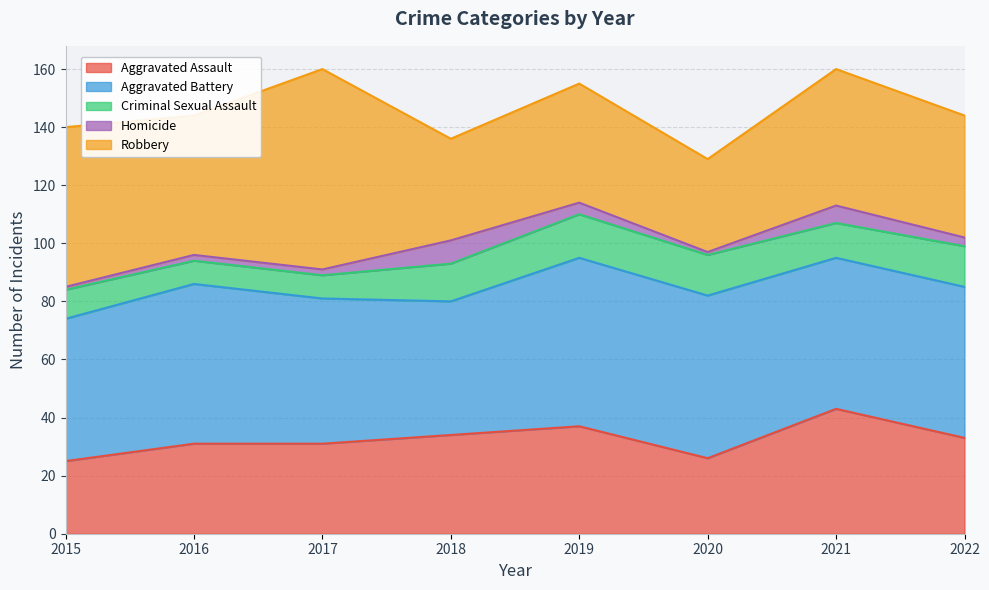

True or false: Homicide and Criminal Sexual Assault intersect in this chart.

False